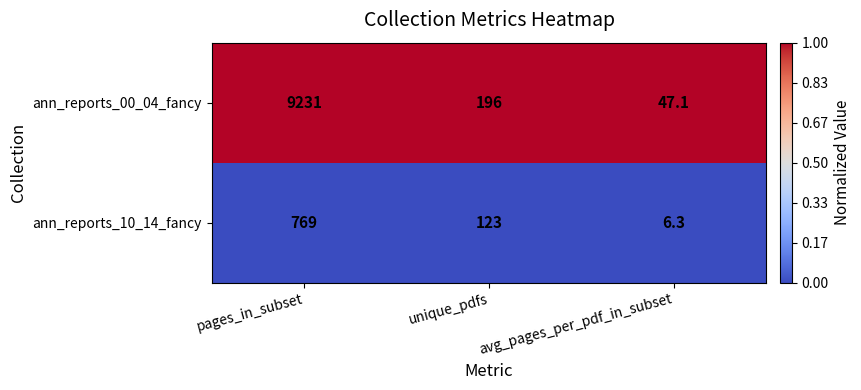

Which category has the highest value across all series?

pages_in_subset